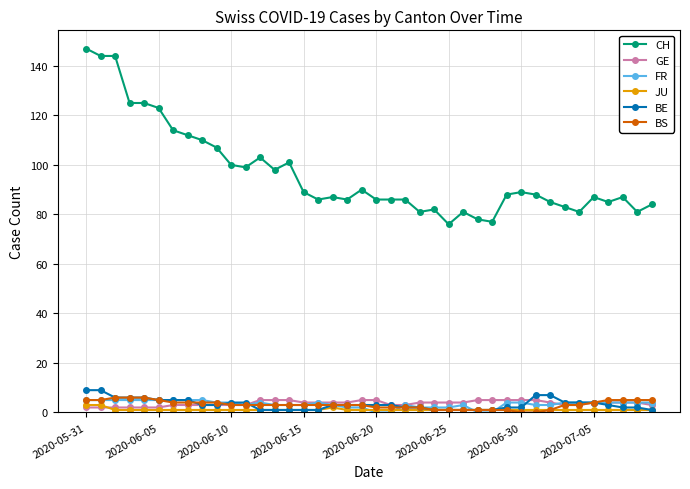

What is the minimum value for CH?

76